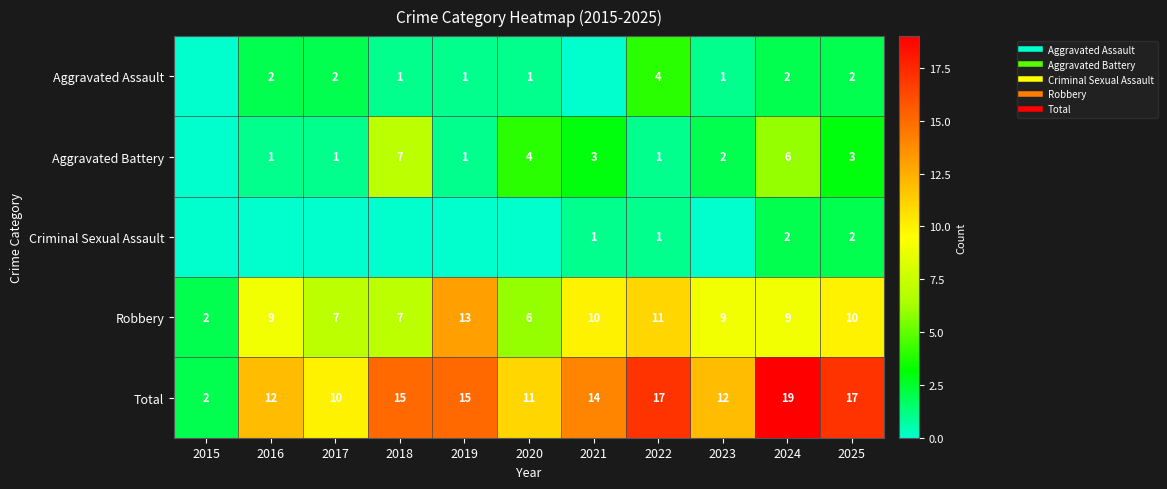

At how many categories does at least one series exceed 7?

10